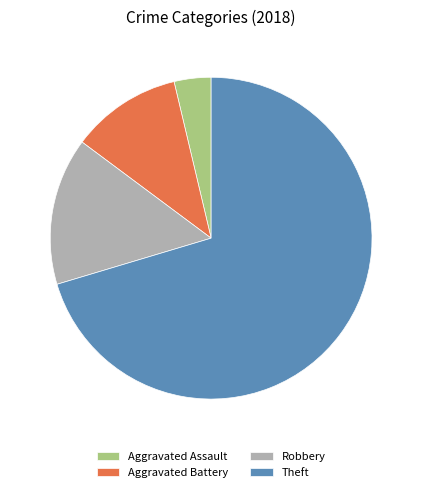

Which slice is the smallest?

Aggravated Assault